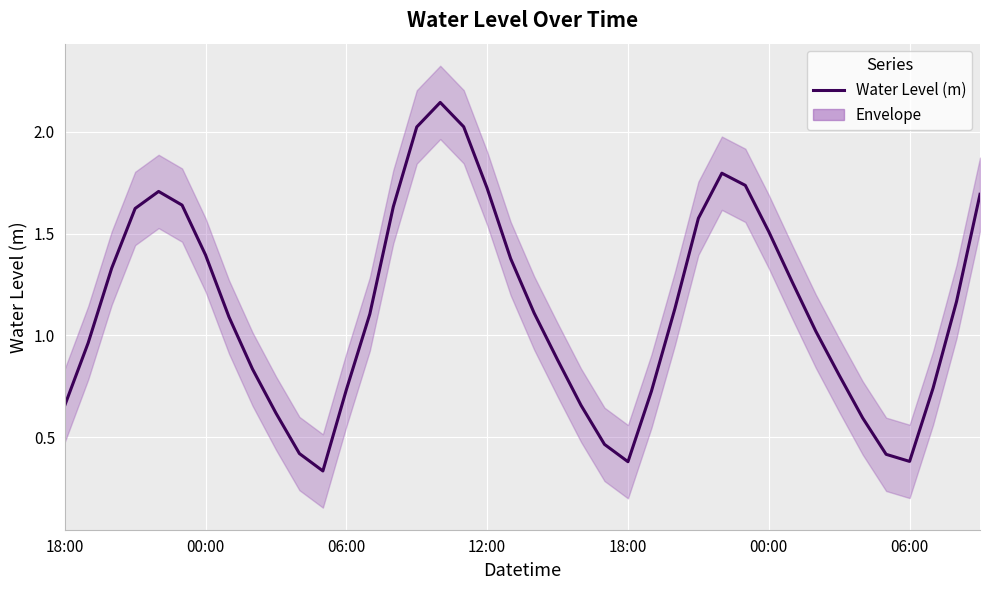

Reading left to right, list all the values displayed in this chart.

0.7	1.0	1.3	1.6	1.7	1.6	1.4	1.1	0.8	0.6	0.4	0.3	0.7	1.1	1.6	2.0	2.1	2.0	1.7	1.4	1.1	0.9	0.7	0.5	0.4	0.7	1.1	1.6	1.8	1.7	1.5	1.3	1.0	0.8	0.6	0.4	0.4	0.7	1.2	1.7